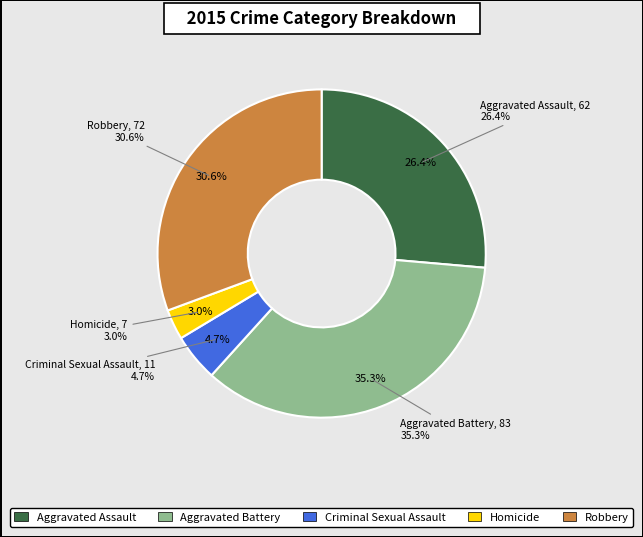

To the nearest percent, what percentage of the pie is Aggravated Battery?

35%